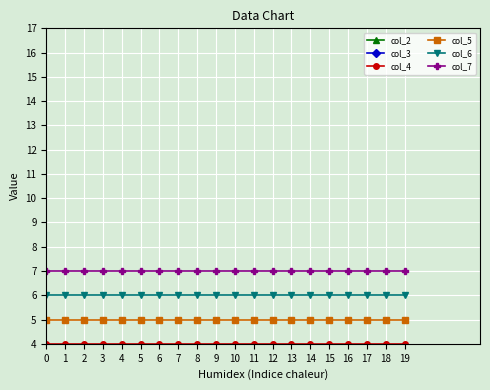

Rank the series by their maximum value, from lowest to highest.

col_2, col_3, col_4, col_5, col_6, col_7